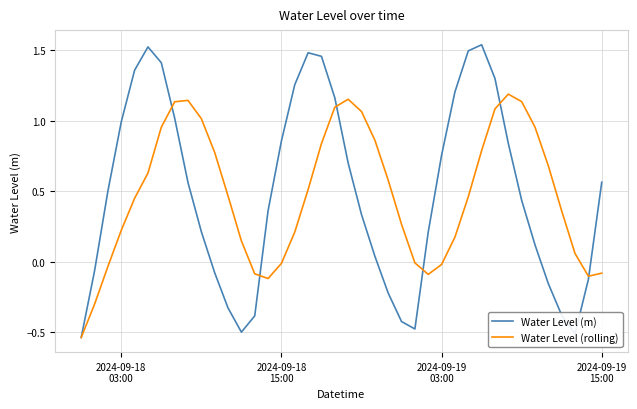

Which series has the widest spread of values?

Water Level (m)